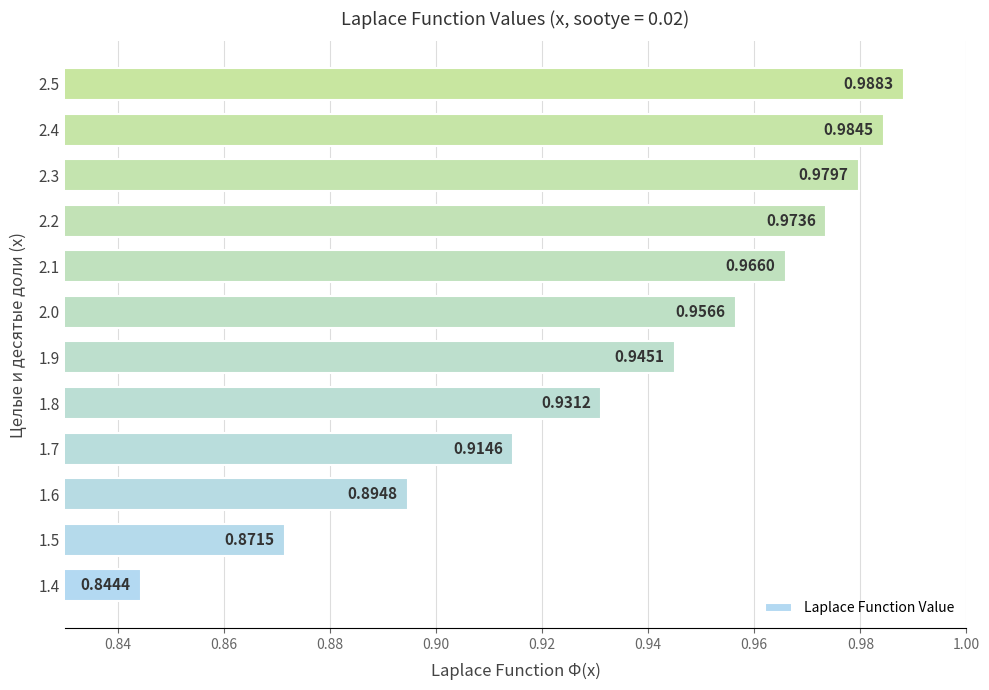

Between 1.4 and 1.9, which is larger?

1.9